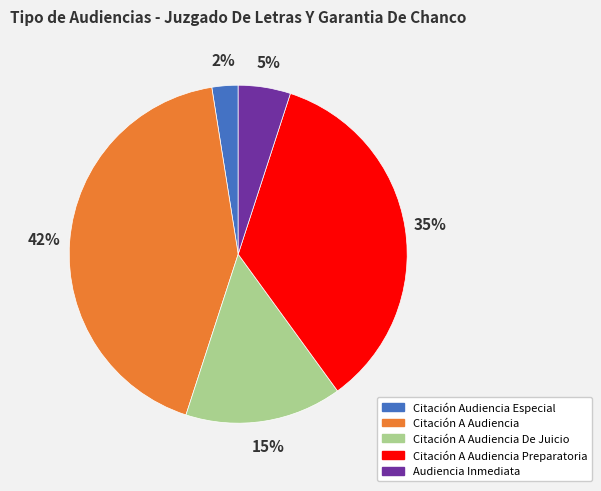

Rank the categories by value from lowest to highest.

Citación Audiencia Especial, Audiencia Inmediata, Citación A Audiencia De Juicio, Citación A Audiencia Preparatoria, Citación A Audiencia